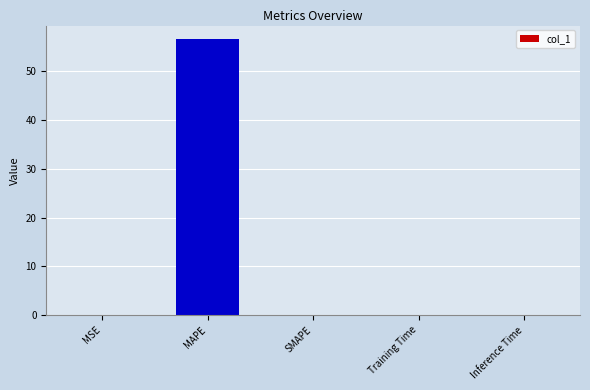

What is the sum of all values?

56.5